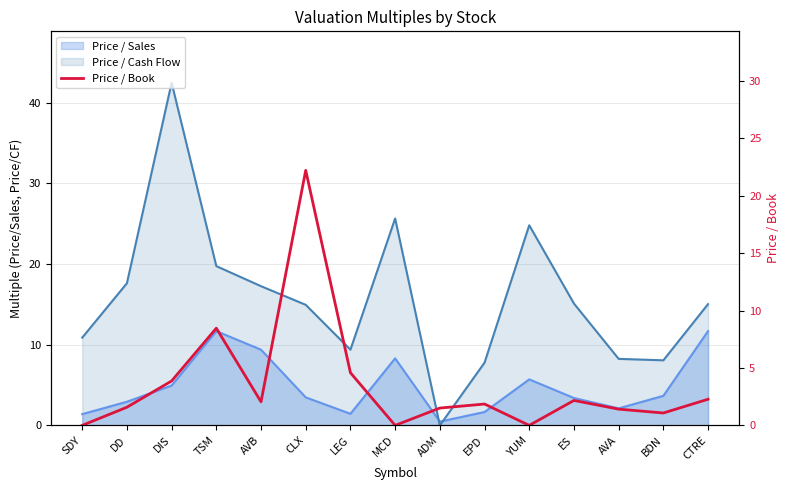

What position from the right is LEG?

9